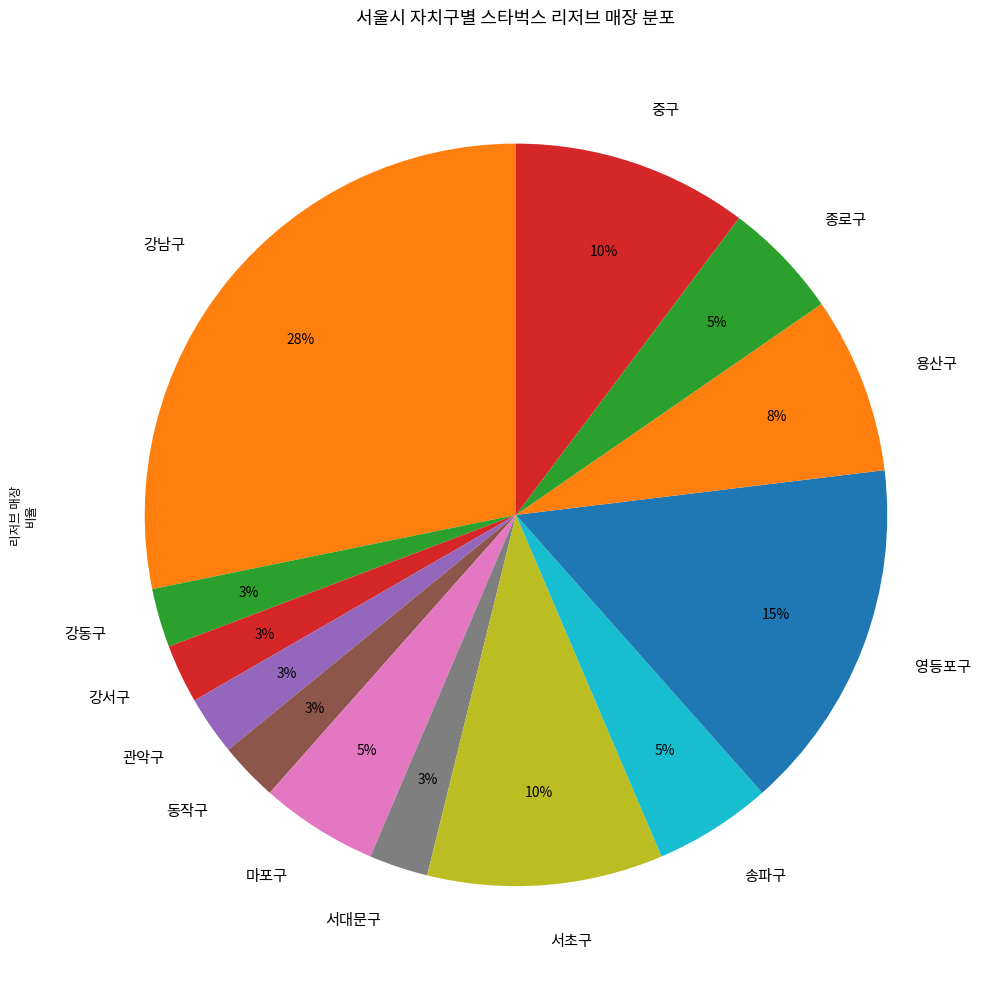

Does 동작구 account for over 50% of the chart?

No